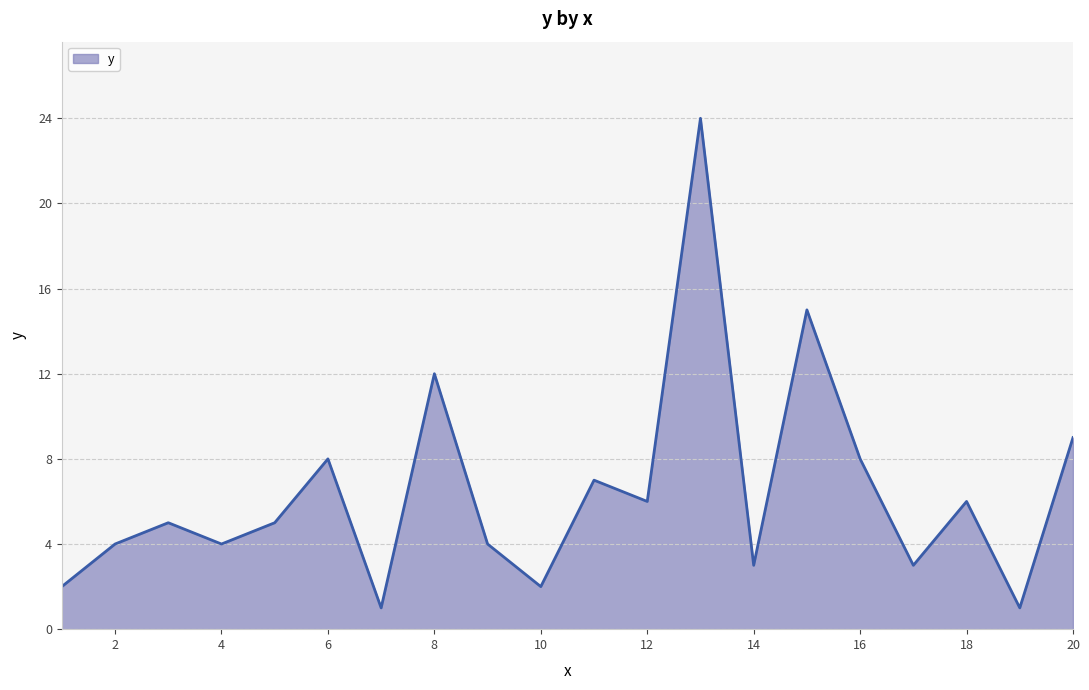

What is the difference between the maximum and minimum values?

23